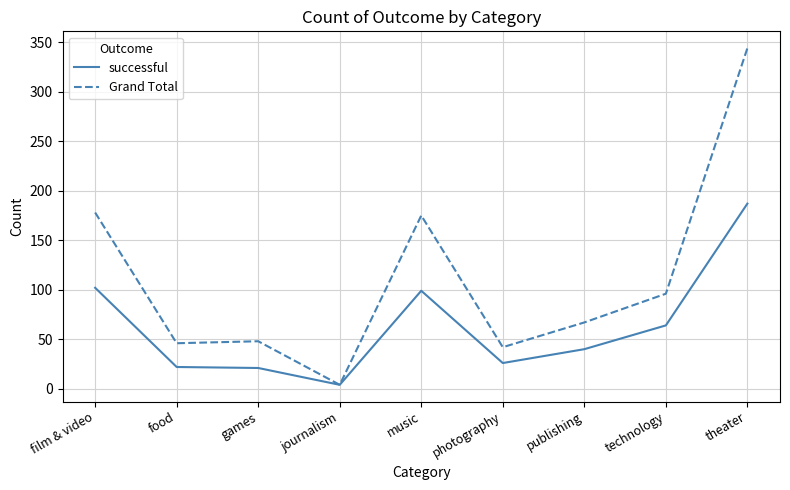

True or false: Grand Total has a value of 34 at publishing.

False